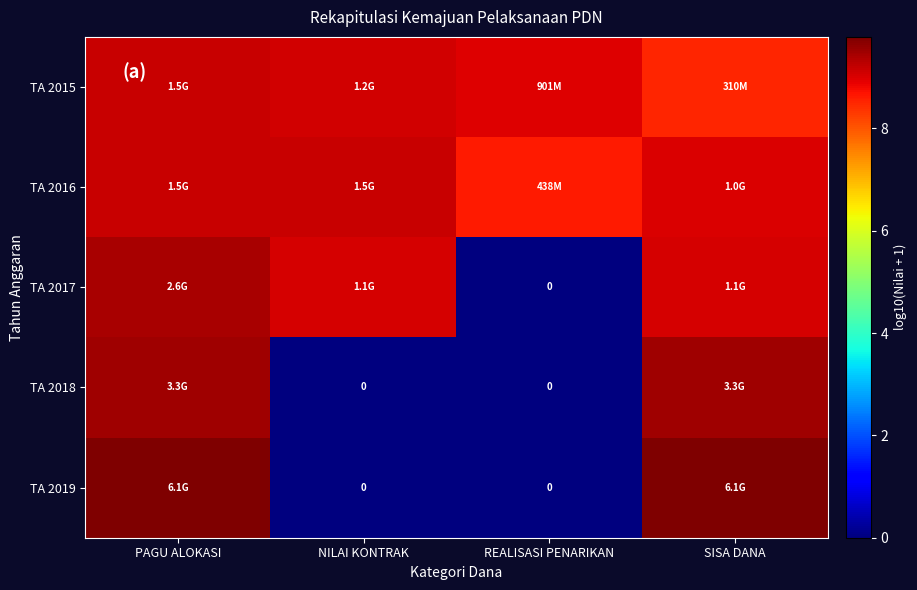

What is the difference between the TA 2016 values at REALISASI PENARIKAN and PAGU ALOKASI?

0.5